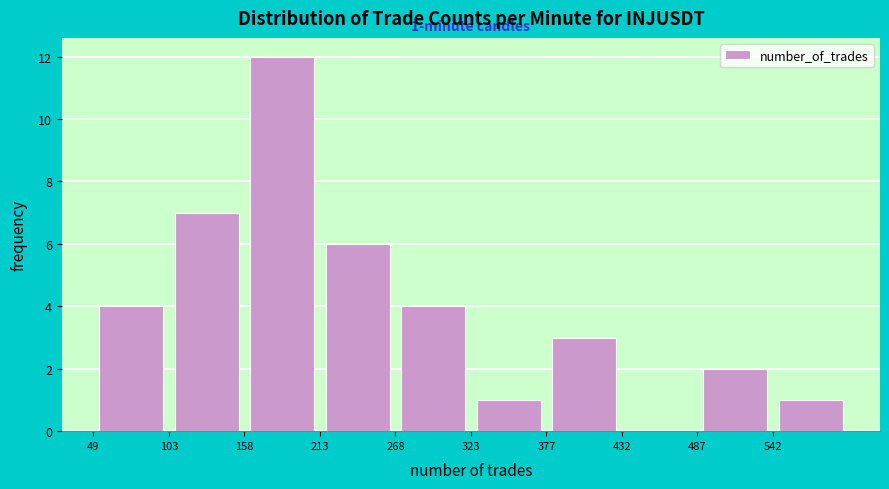

Over which range of the x-axis is the bar tallest?

160 to 210